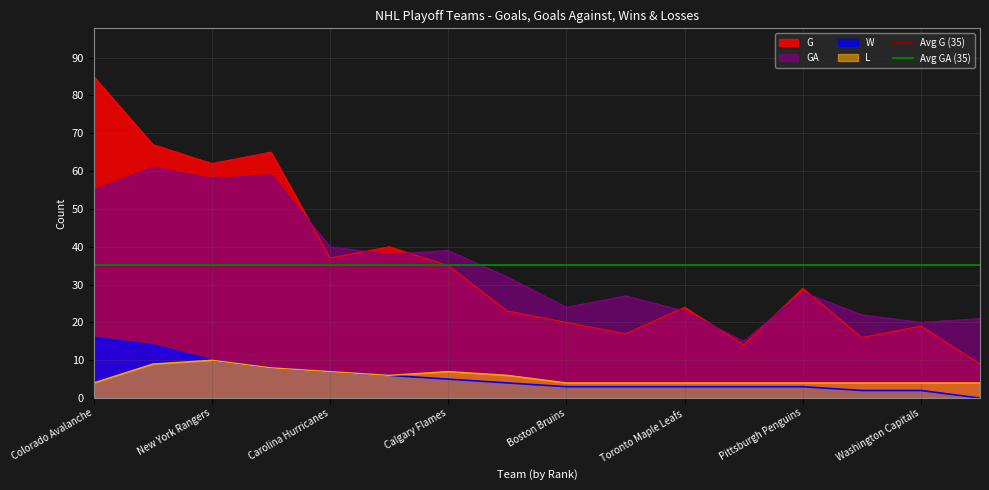

What is the difference between the maximum and minimum values in the L series?

6